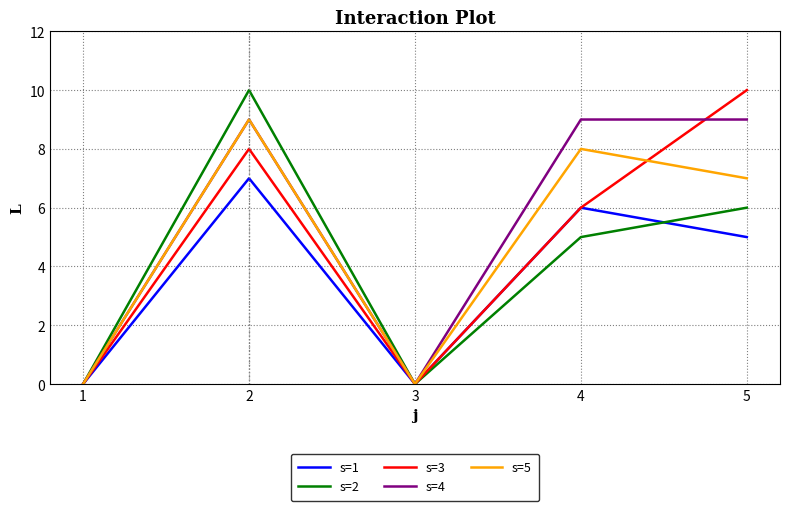

What is the difference between the maximum and minimum values in the s=3 series?

10